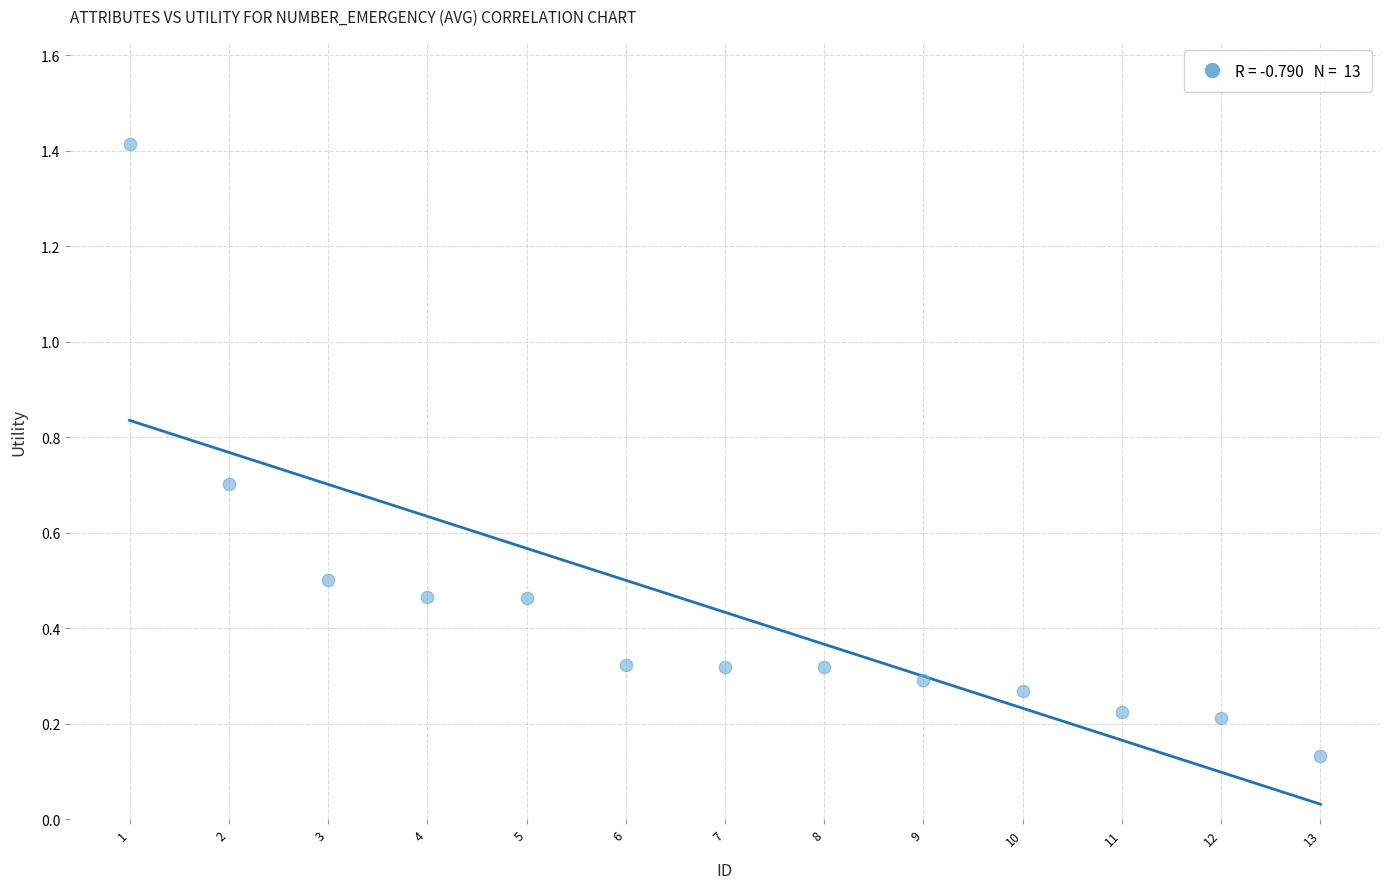

What is the range of X values (max minus min)?

12.0